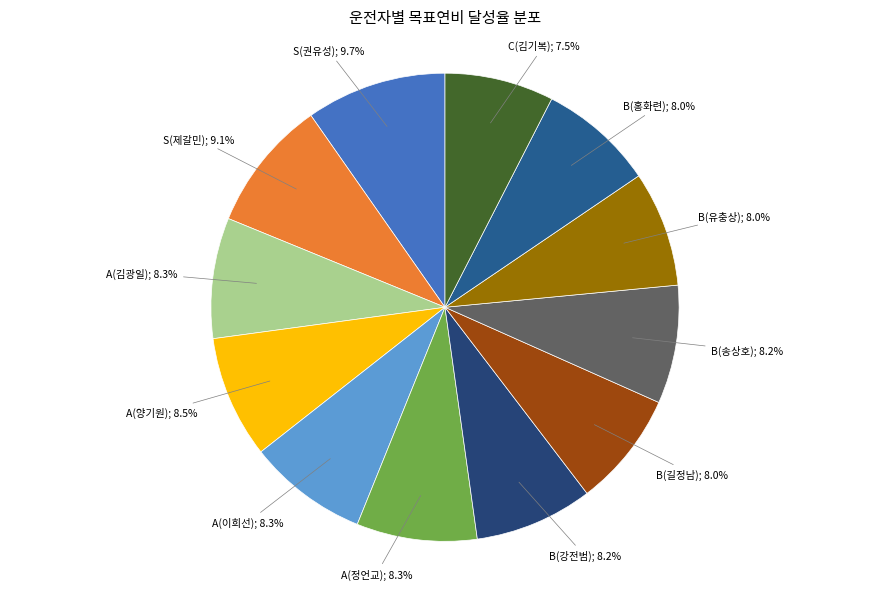

Is there any slice that represents more than half of the pie?

No